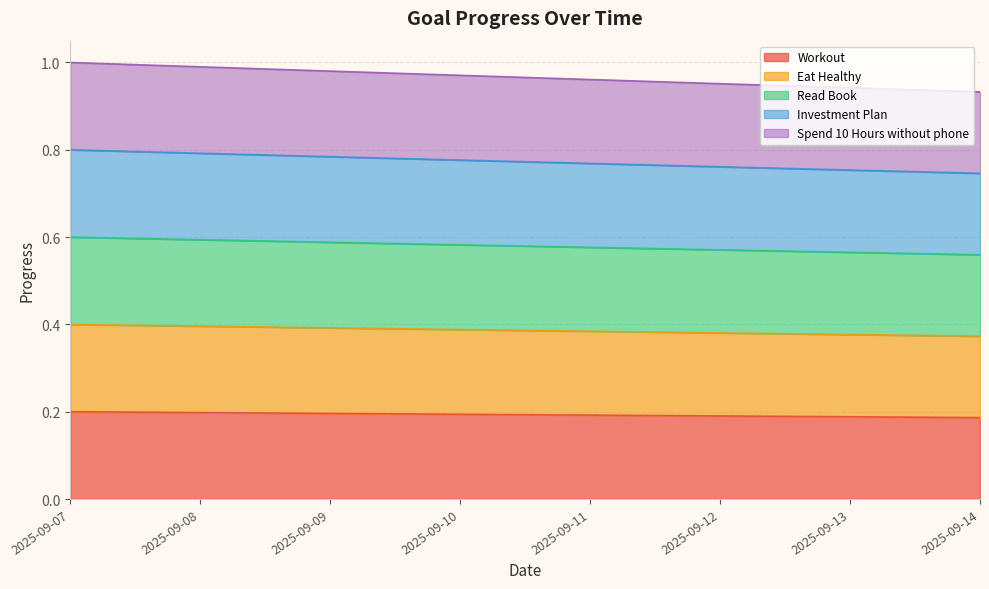

The value of Investment Plan at 2025-09-08 is 0.8. True or false?

True